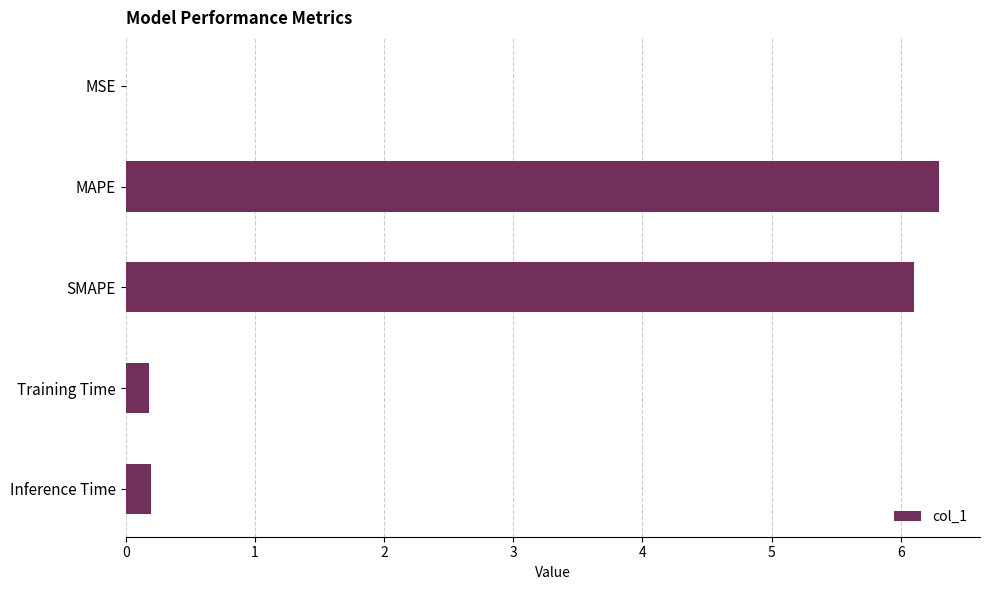

What is the sum of all values?

12.8